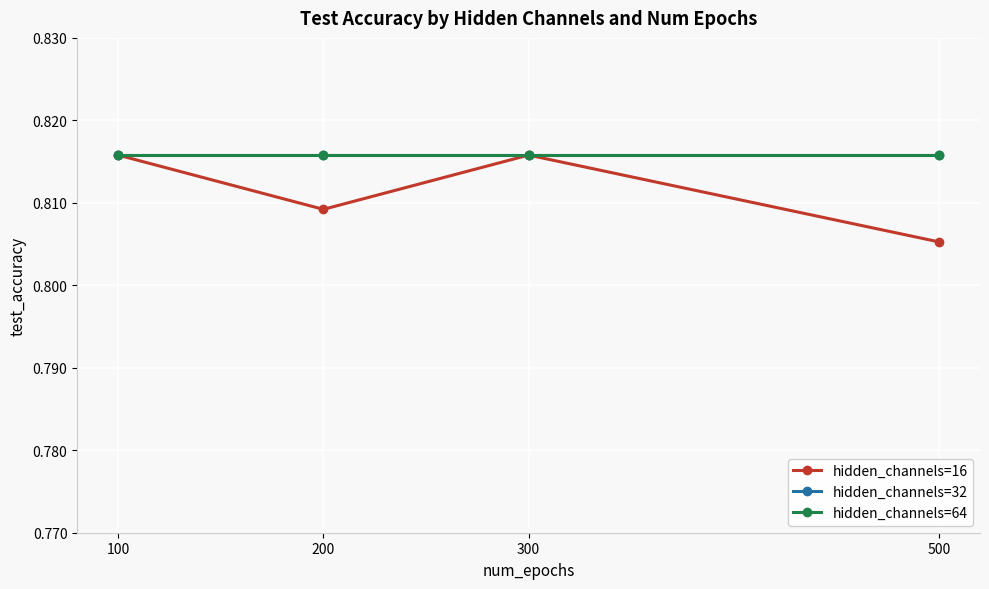

Which has a higher value, 100 or 200?

100